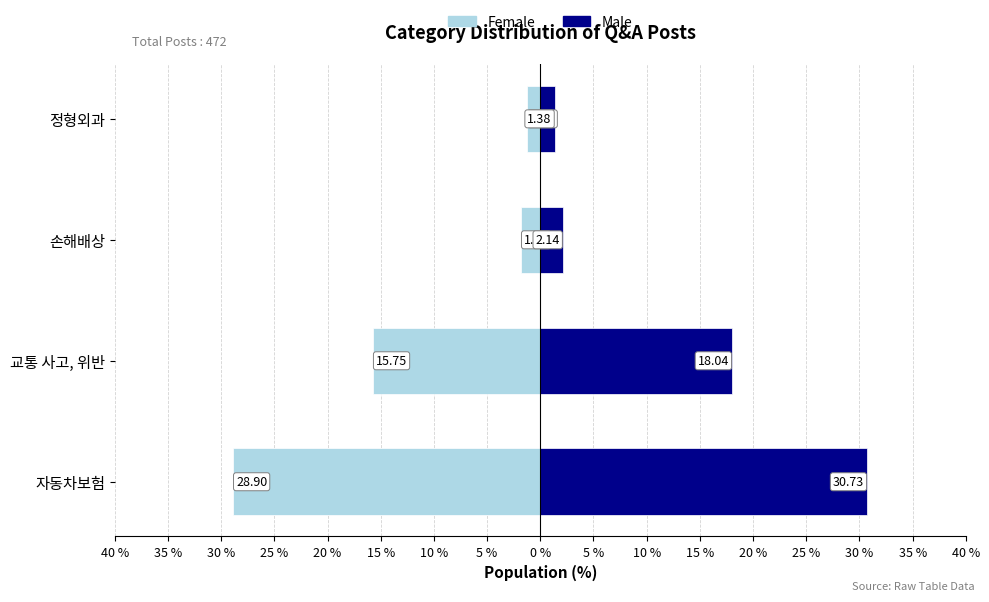

Does the chart contain stacked bars?

No